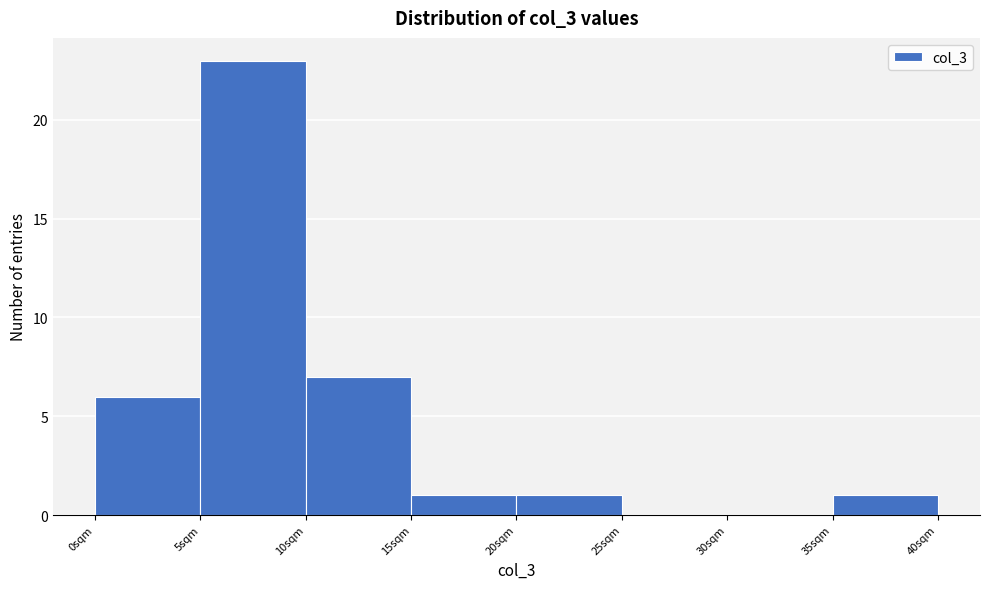

Reading left to right, list every bar in this chart as the range it spans on the x-axis followed by its height. The values are not printed on the chart, so give them approximately, as read against the axis.

0 to 5: 6
5 to 10: 23
10 to 15: 7
15 to 20: 1
20 to 25: 1
25 to 30: 0
30 to 35: 0
35 to 40: 1